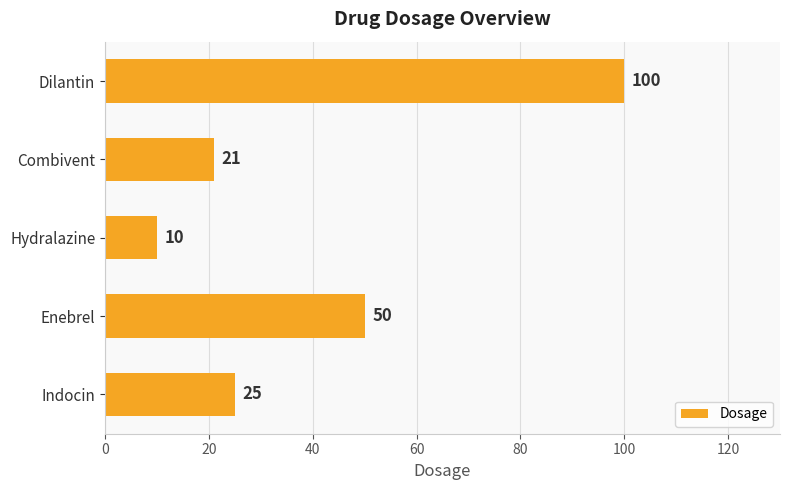

What is the change in value from Hydralazine to Dilantin?

+90